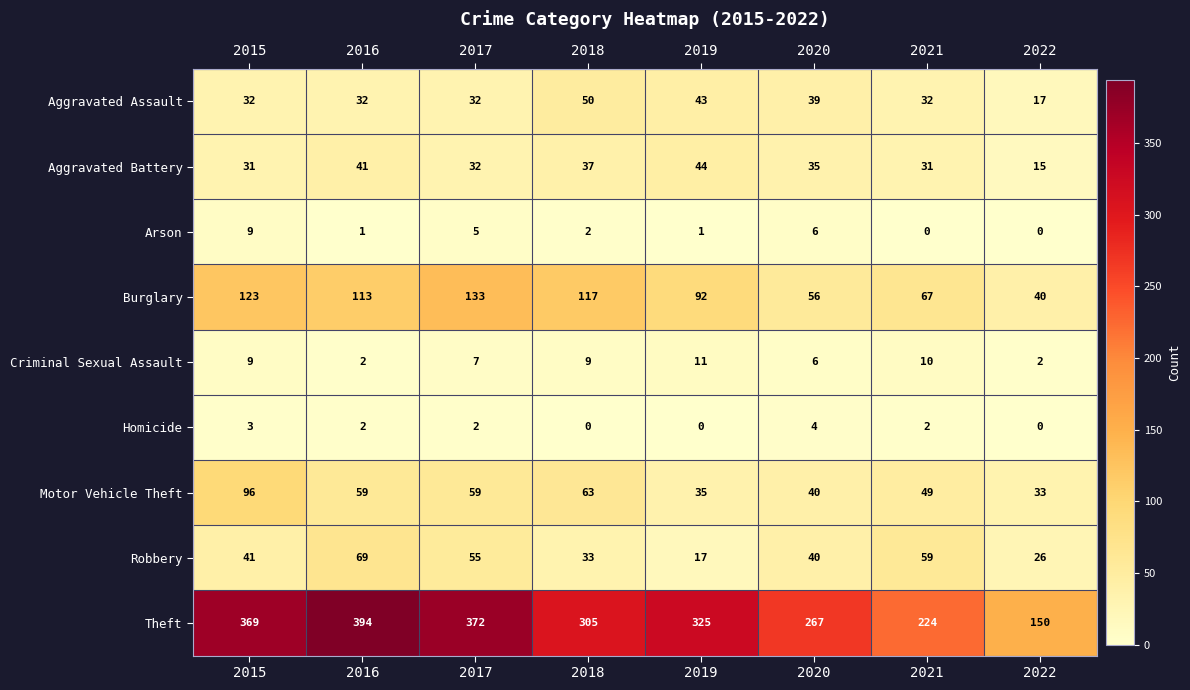

Read the Homicide value at 2015.

3